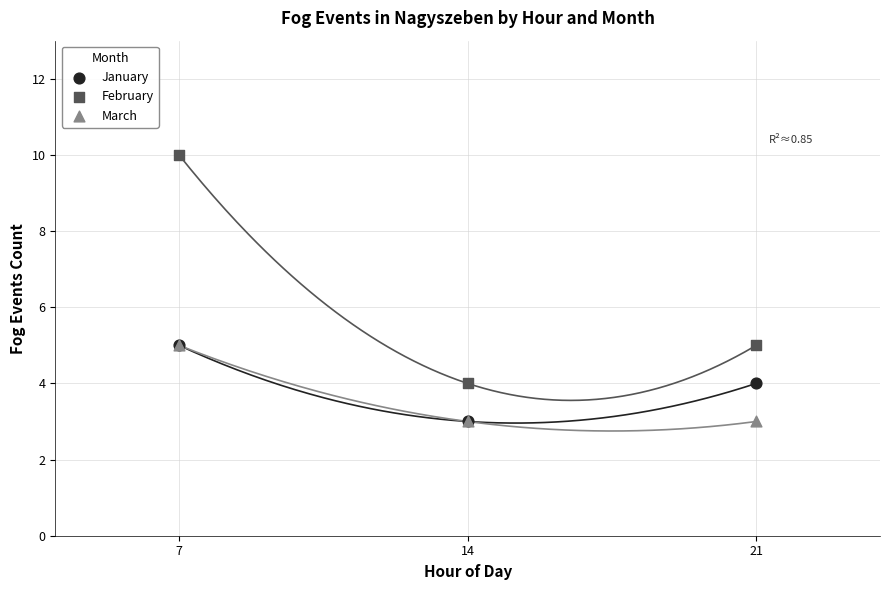

Which series contains the highest Y value?

February